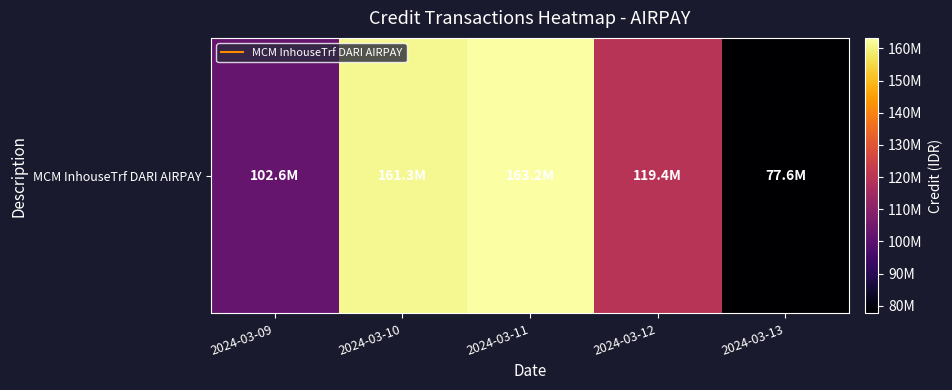

The chart shows a value of 200702468 at 2024-03-12. True or false?

False